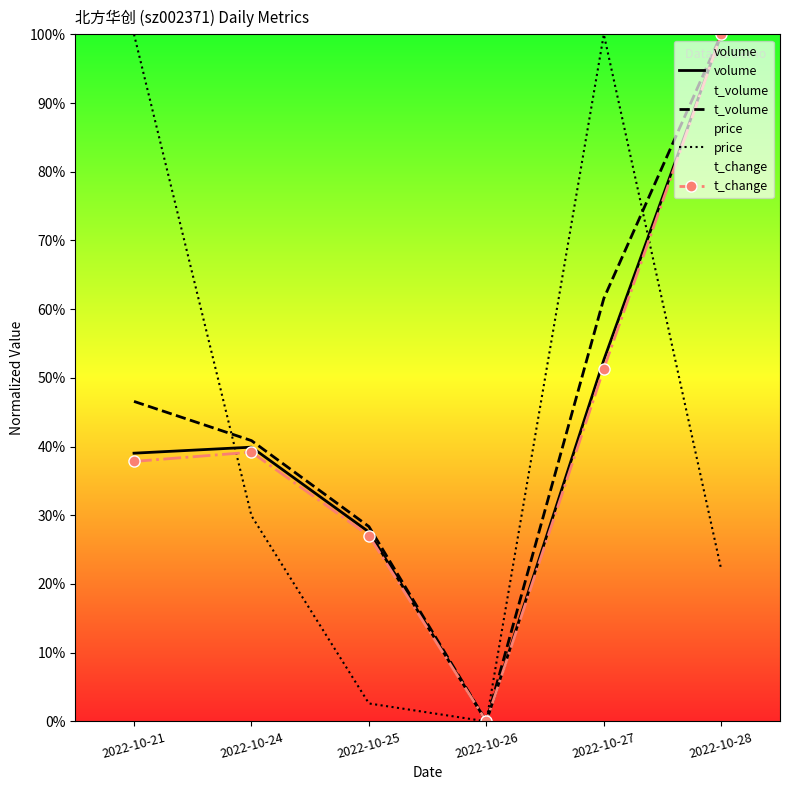

True or false: price has a value of 20.1 at 2022-10-24.

False